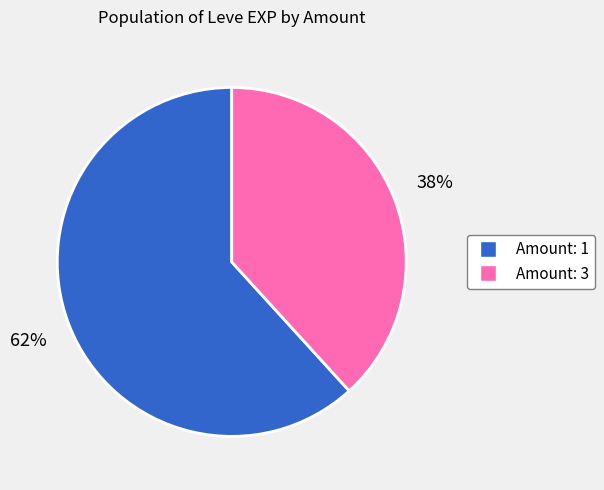

What is the ratio of the value at Amount: 3 to the value at Amount: 1?

0.6